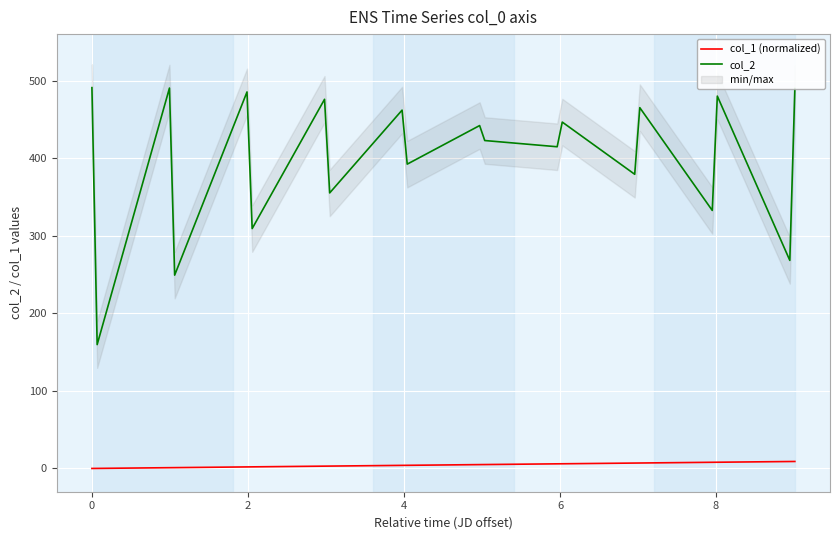

How many interior local valleys does the col_2 series have?

9